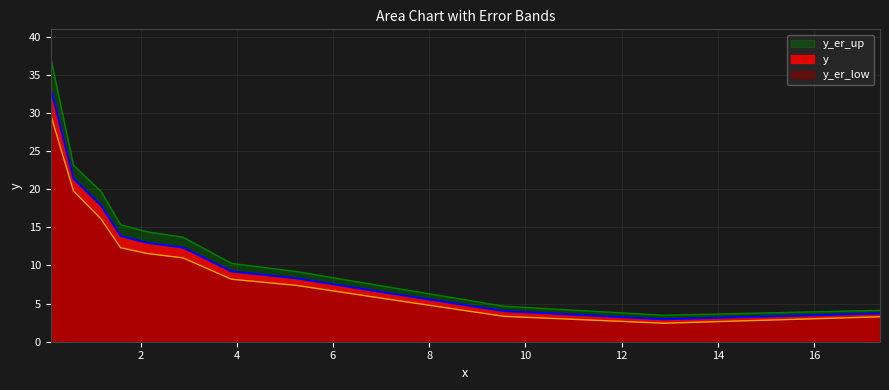

Between 7.07695 and 1.17448, which is larger?

1.17448